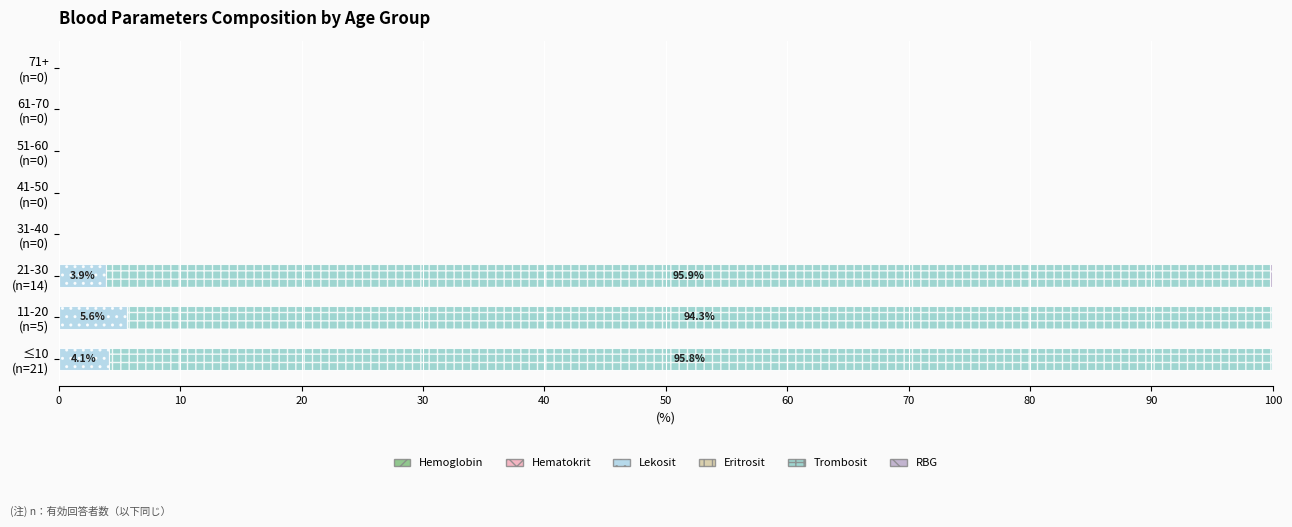

What is the highest value of the Lekosit series?

5.6